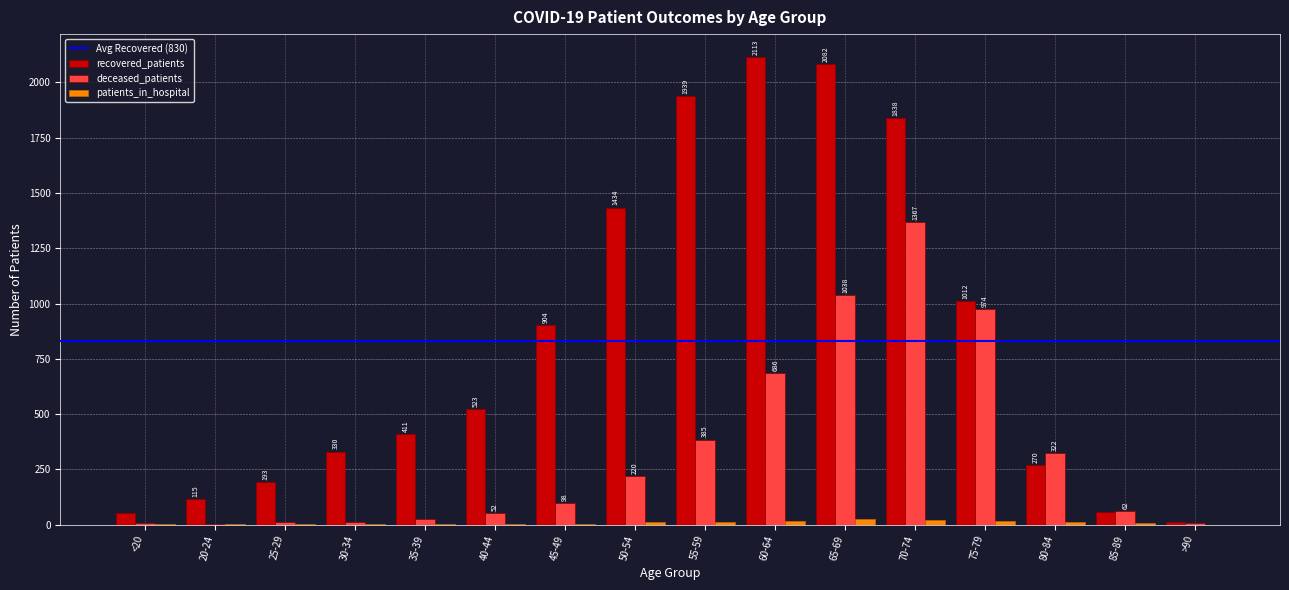

What is the greatest value displayed?

2113